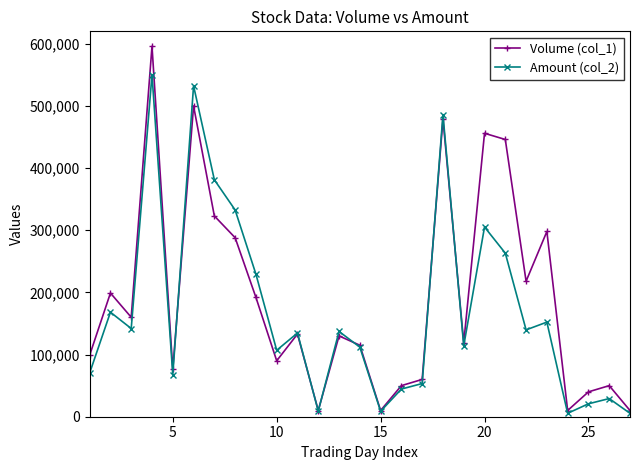

Which series has the largest range (max minus min)?

Volume (col_1)